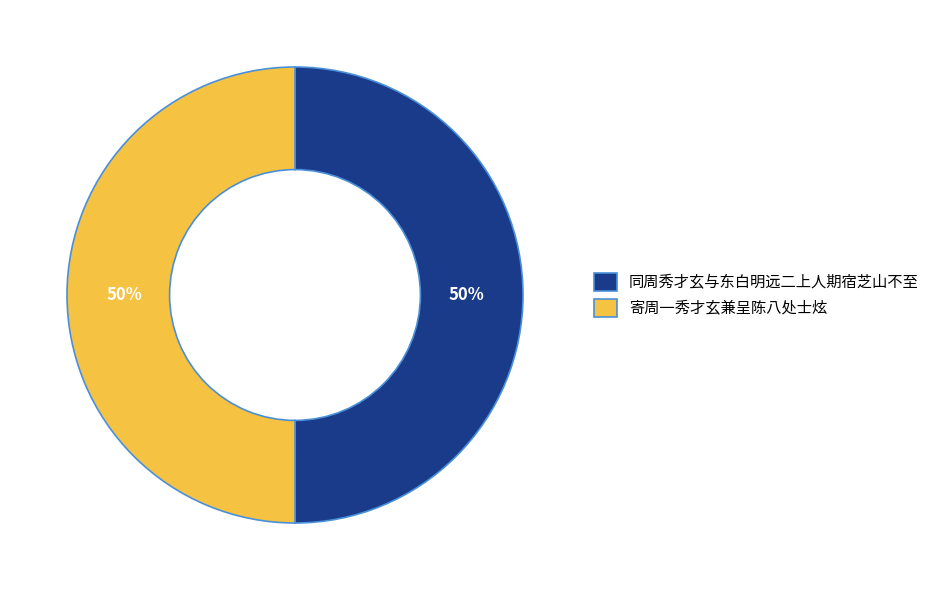

Count the number of slices in the pie.

2